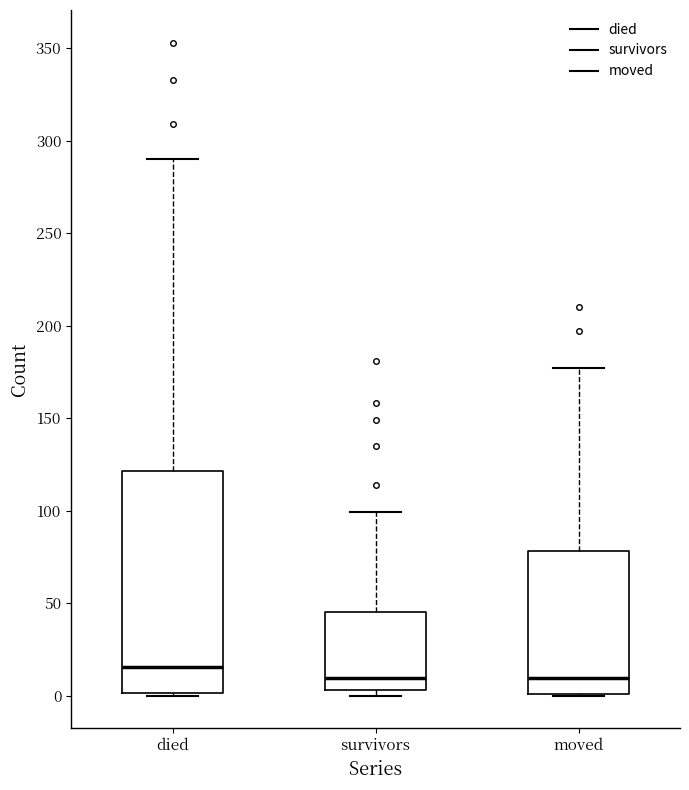

Where is the upper edge of the box for died on the y-axis? The values are not printed on the chart, so give them approximately, as read against the axis.

120